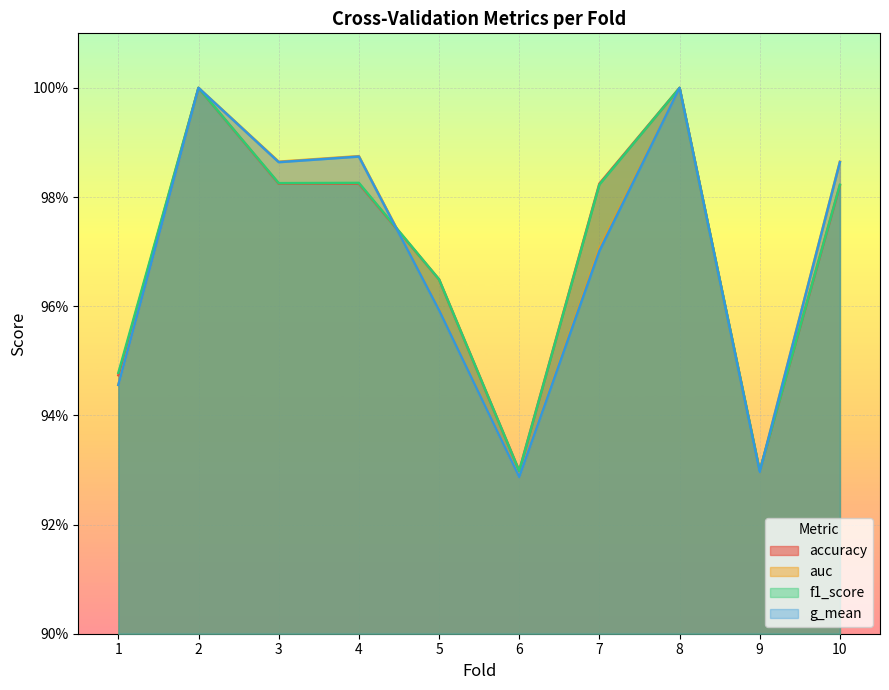

How many lines are shown in the chart?

4